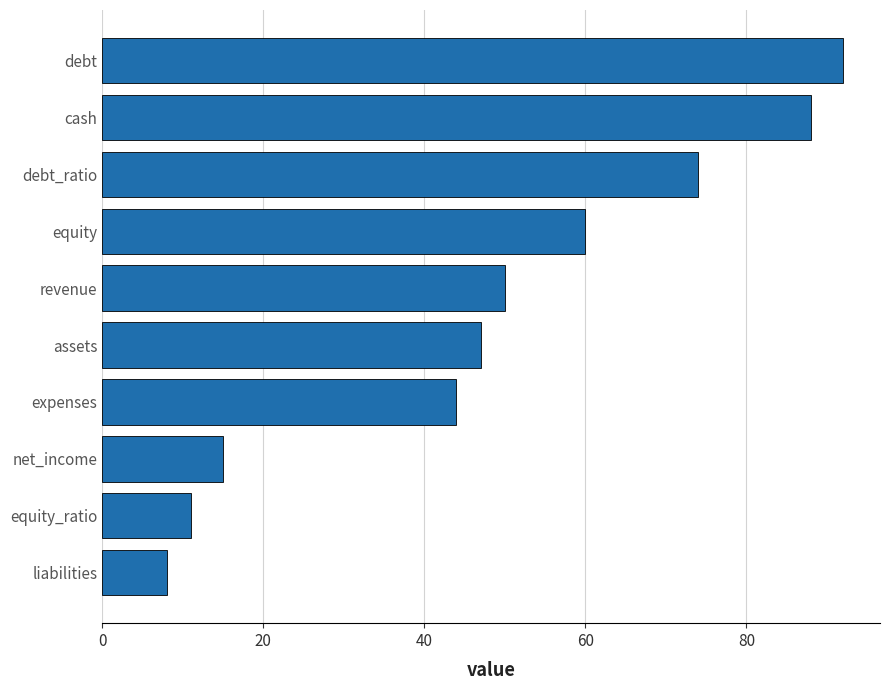

What is the greatest value displayed?

92